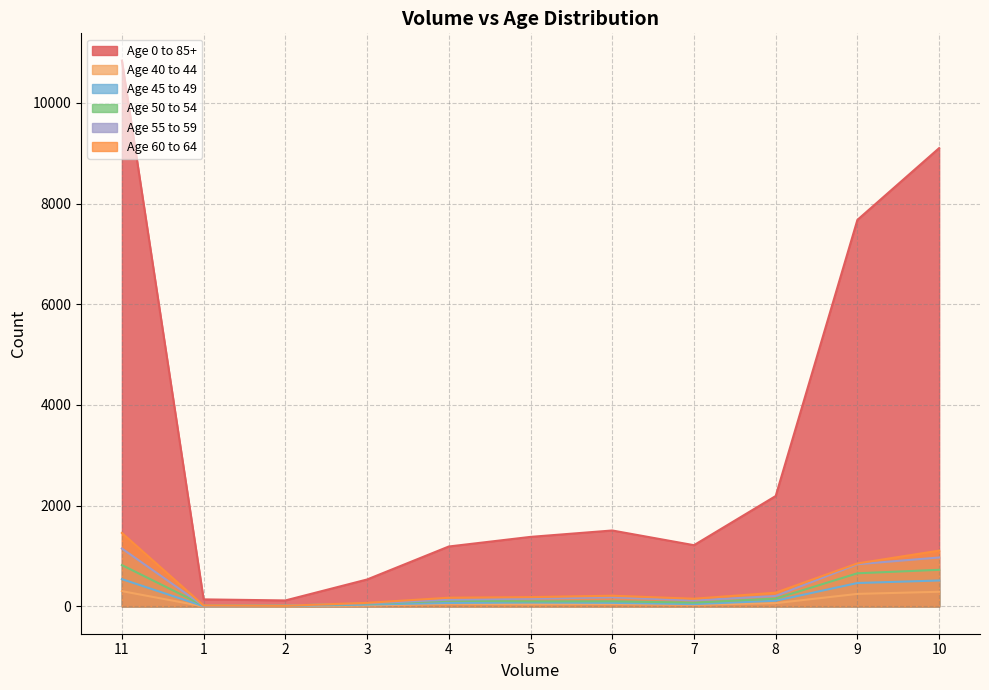

How many data points does each series have?

11